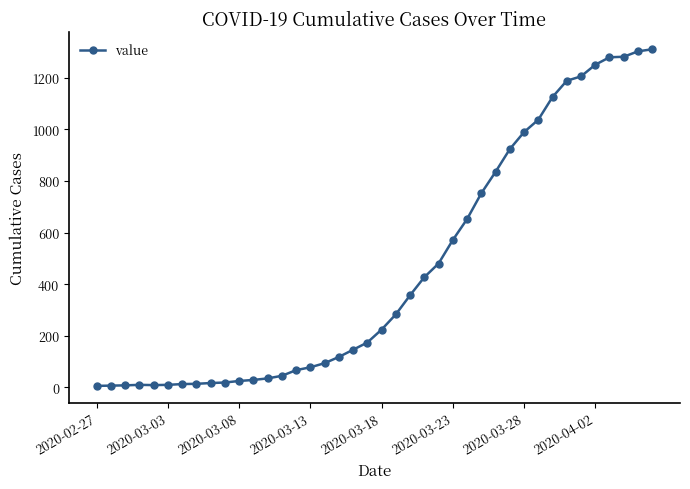

How many categories are shown in the chart?

40